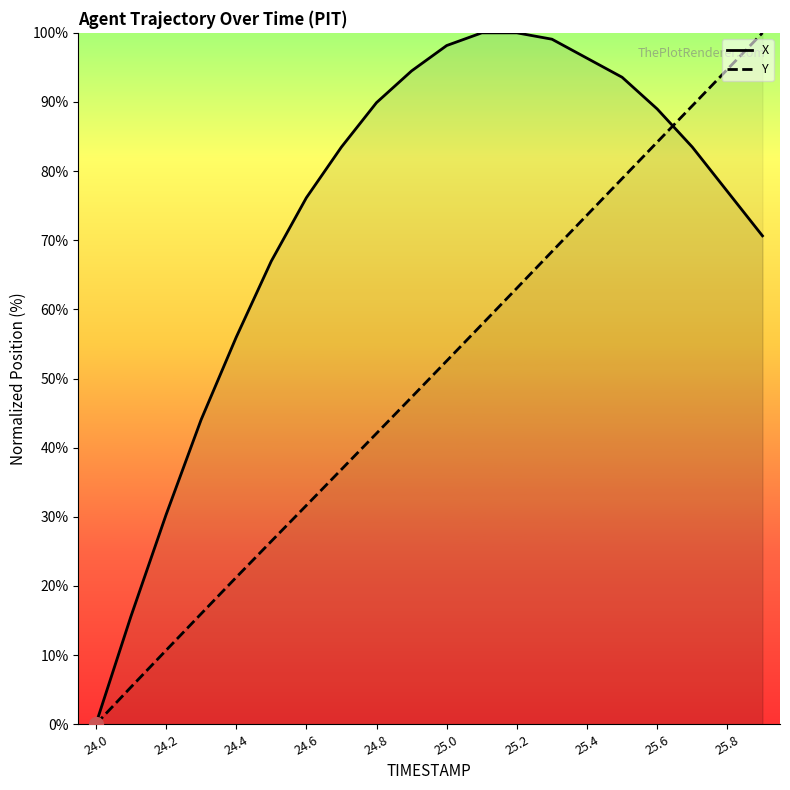

What value does the X series have at 24.8?

89.9